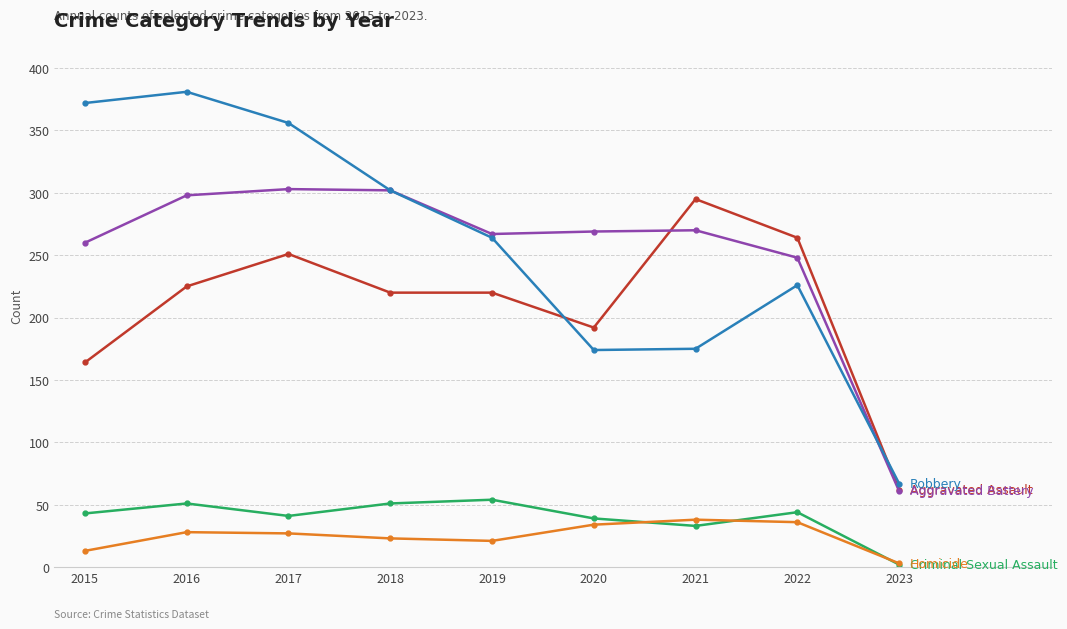

What is the difference between the highest and lowest values at 2019?

246